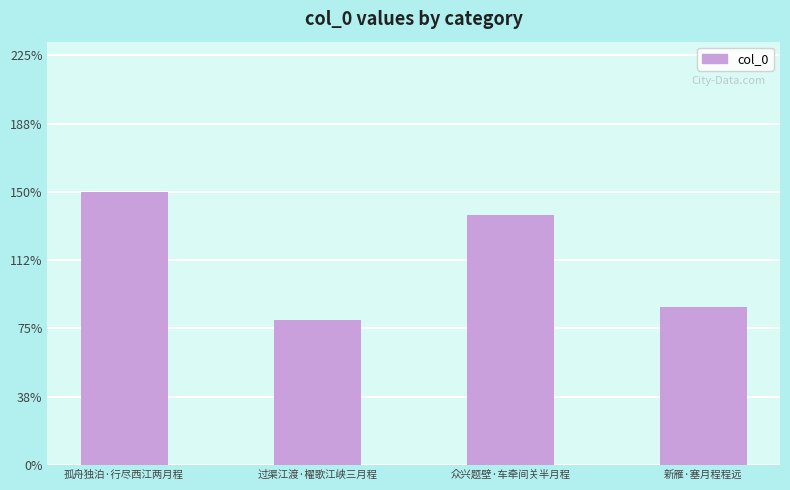

The chart shows a value of 310698 at 众兴题壁·车牵间关半月程. True or false?

True